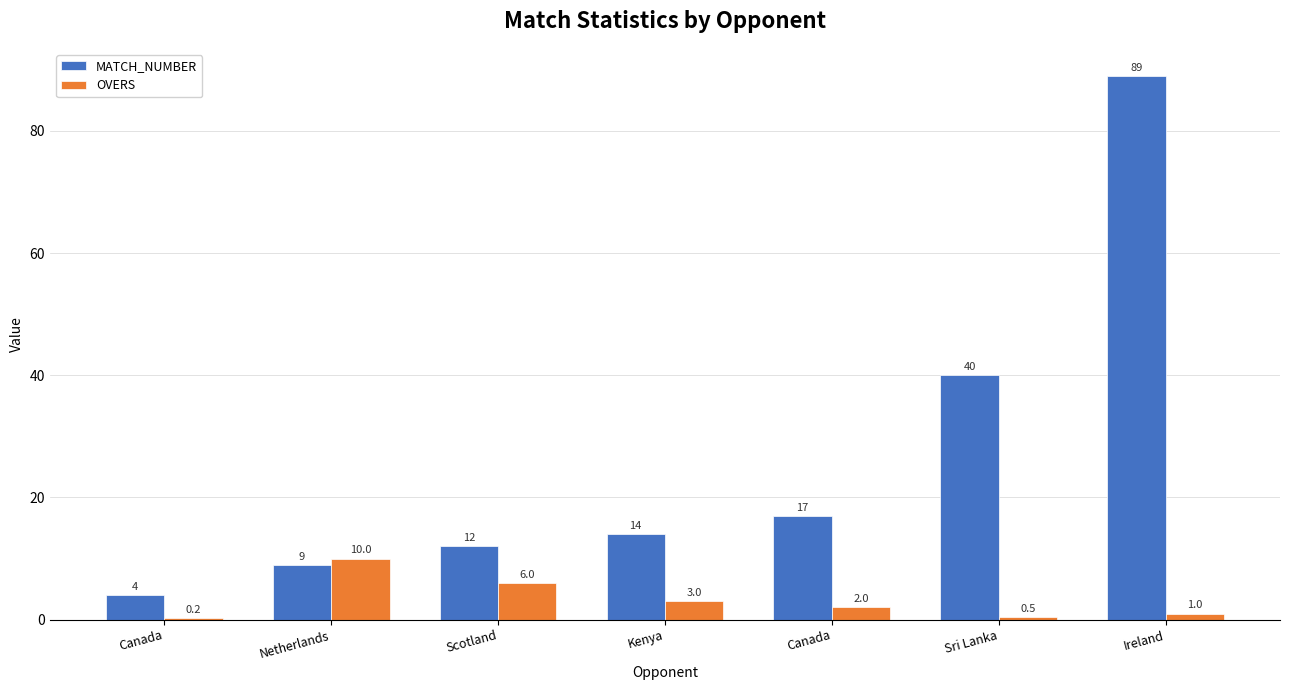

How many series are shown in this chart?

2